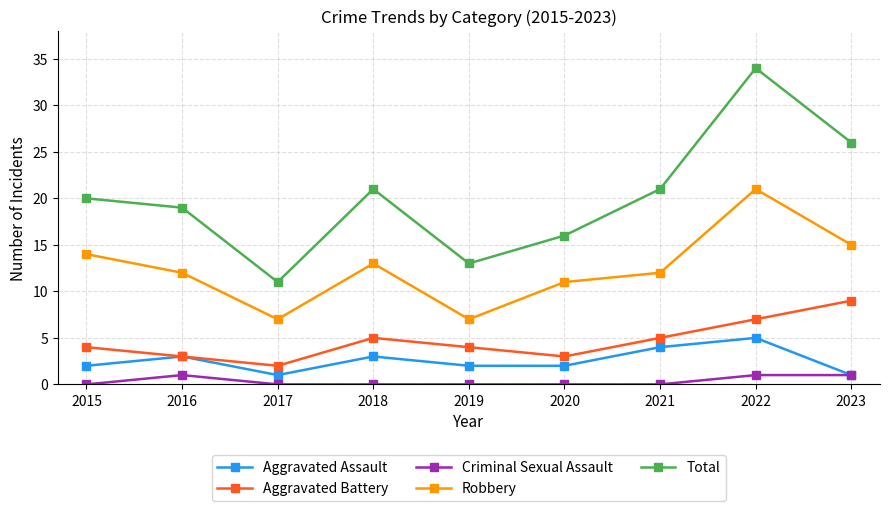

Which series has the largest total across all categories?

Total